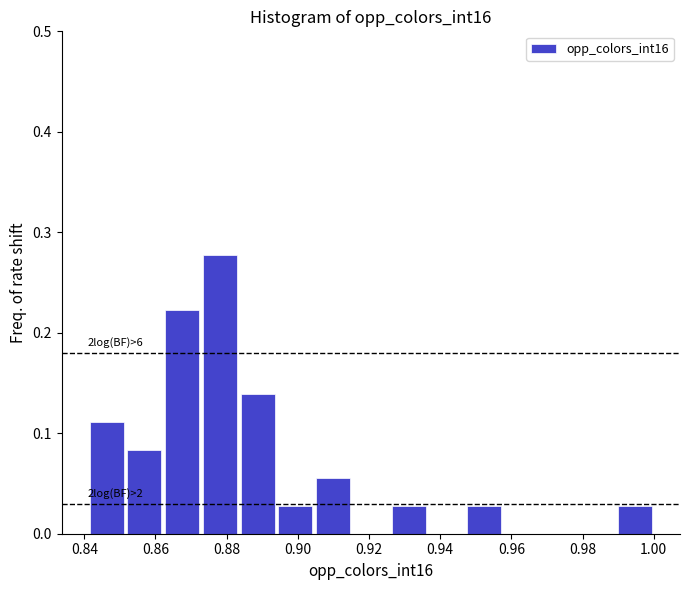

Which range on the x-axis has the tallest bar?

0.872 to 0.884